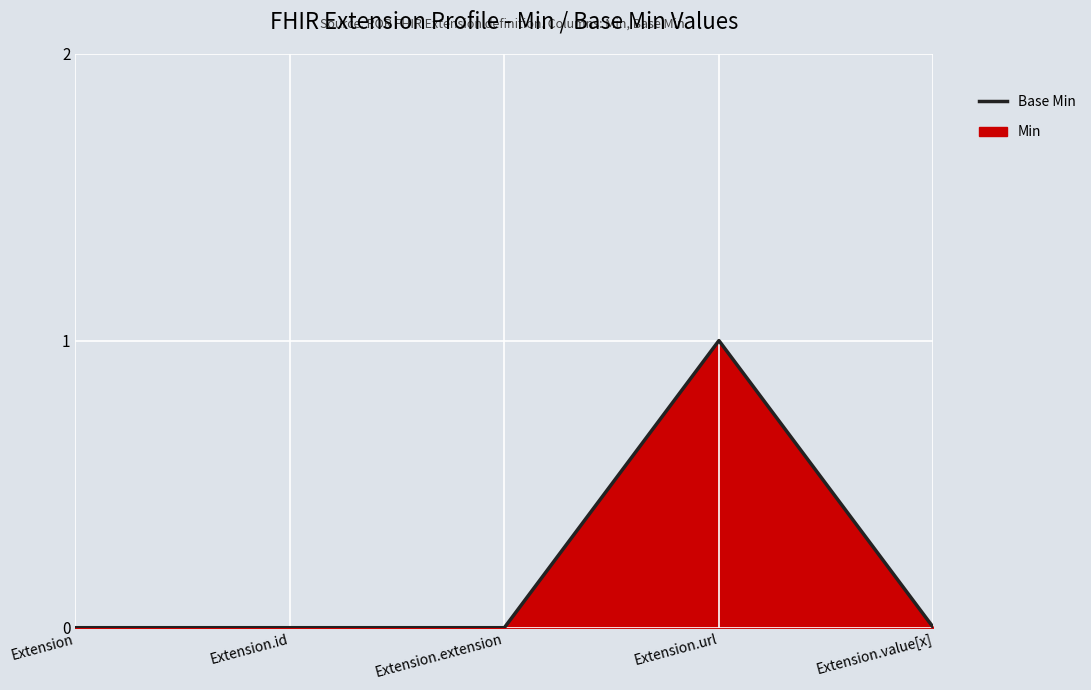

At which category does the chart reach its peak across all series?

Extension.url